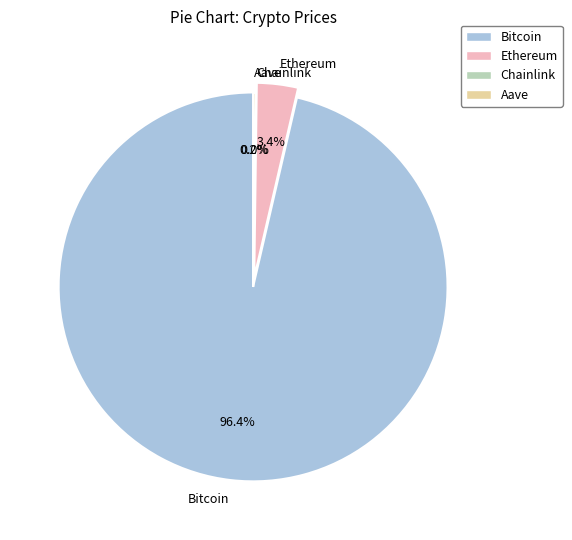

Is Bitcoin the majority of the pie?

Yes